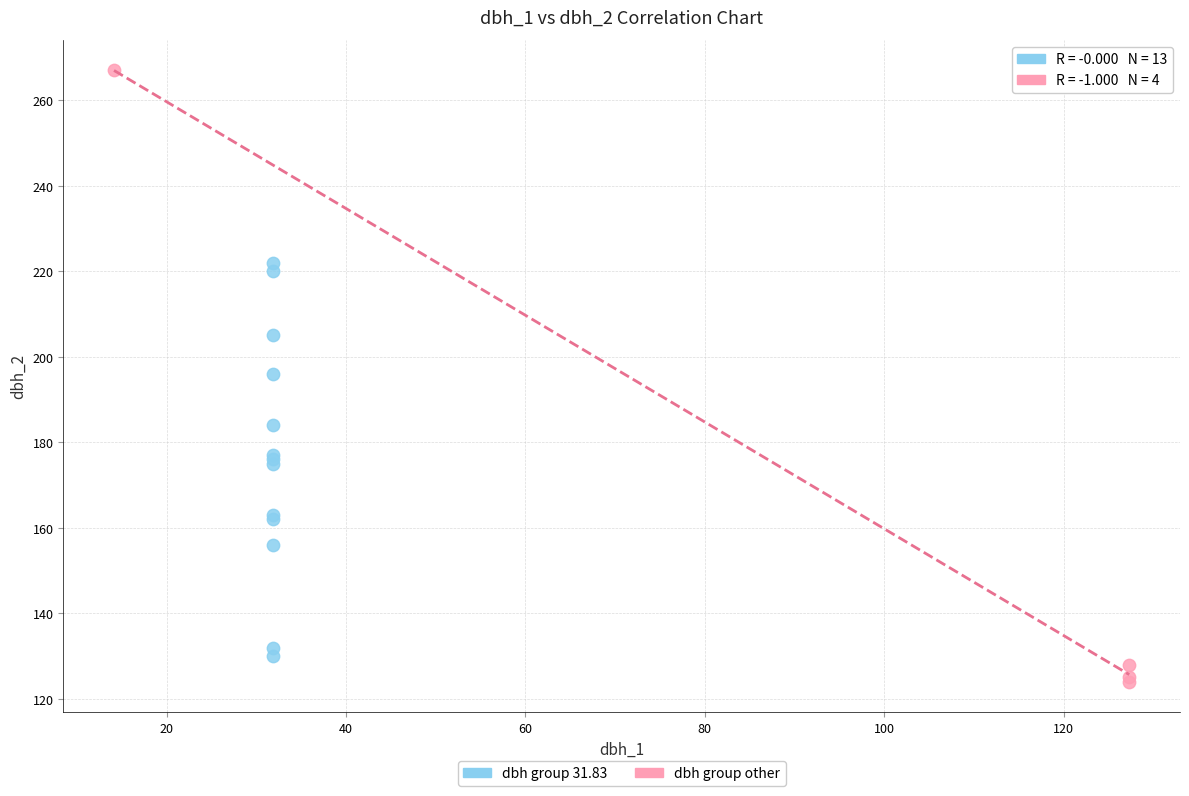

Which series has the widest spread of Y values?

dbh group other